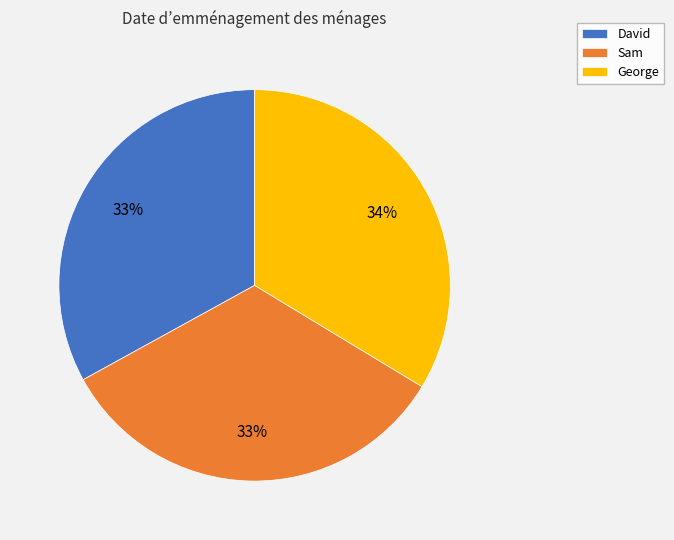

How many slices are in this pie chart?

3